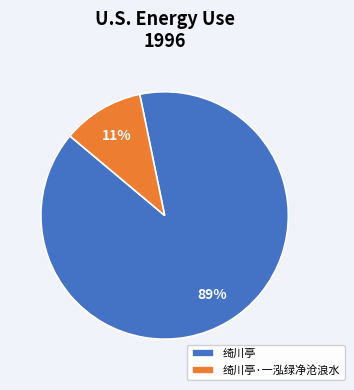

To the nearest percent, what percentage of the pie is 绮川亭?

89%